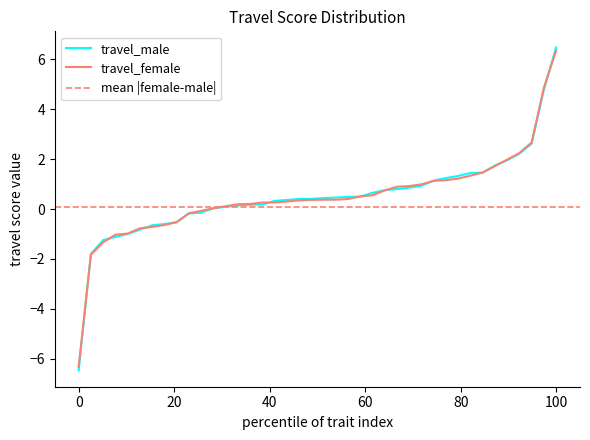

How many interior local valleys does the travel_female series have?

13